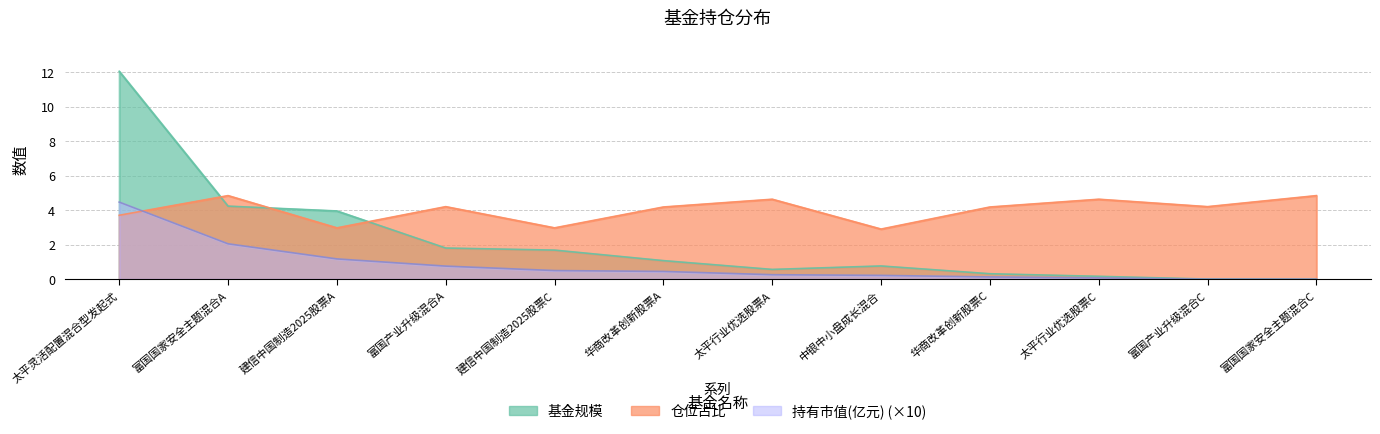

What is the approximate value of 基金规模 at 华商改革创新股票C?

0.3